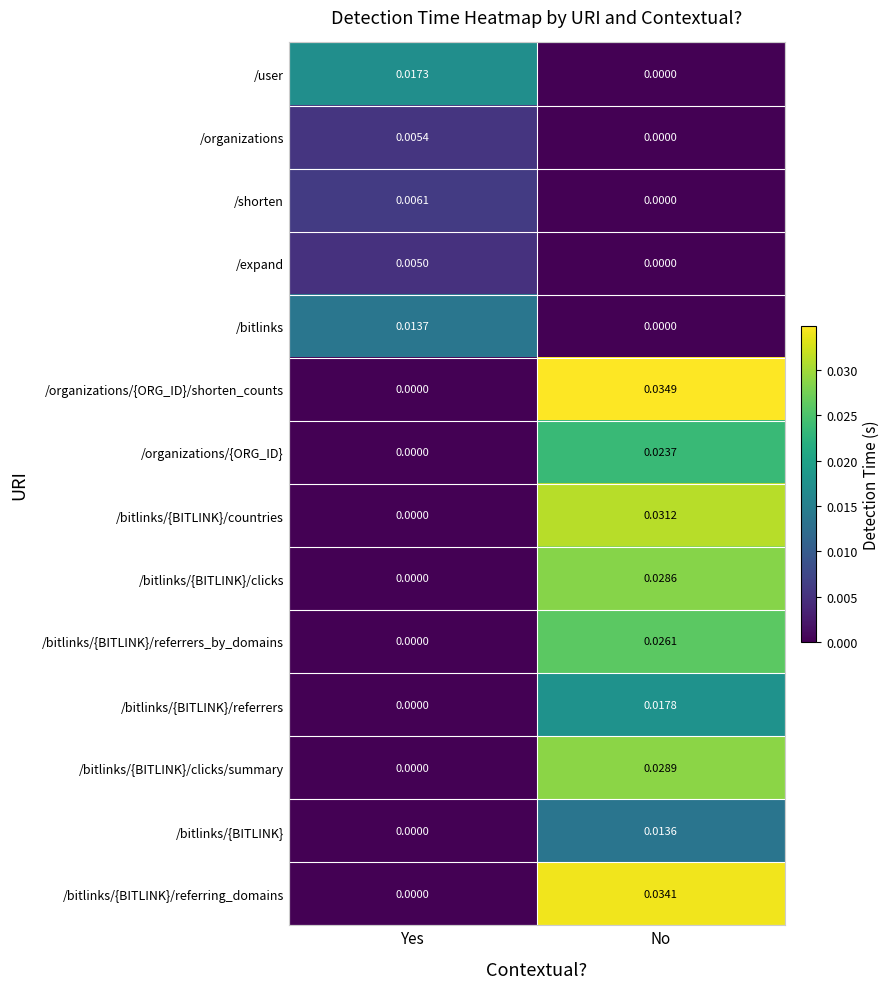

Rank the categories by /organizations value from highest to lowest.

Yes, No